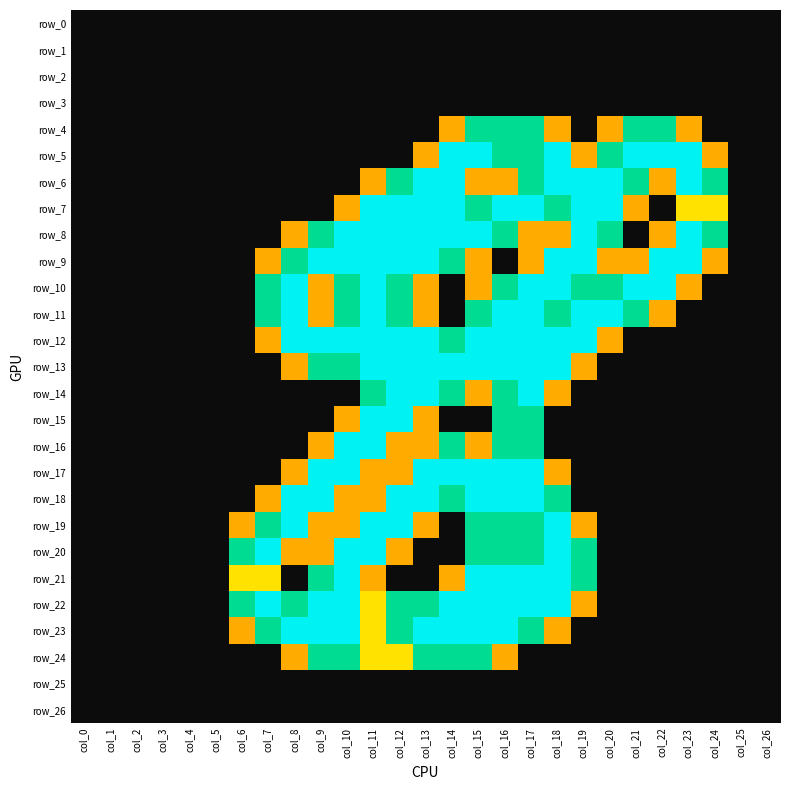

Reading left to right, list all the values displayed in this chart.

row_0: col_0=0.0	col_1=0.0	col_2=0.0	col_3=0.0	col_4=0.0	col_5=0.0	col_6=0.0	col_7=0.0	col_8=0.0	col_9=0.0	col_10=0.0	col_11=0.0	col_12=0.0	col_13=0.0	col_14=0.0	col_15=0.0	col_16=0.0	col_17=0.0	col_18=0.0	col_19=0.0	col_20=0.0	col_21=0.0	col_22=0.0	col_23=0.0	col_24=0.0	col_25=0.0	col_26=0.0
row_1: col_0=0.0	col_1=0.0	col_2=0.0	col_3=0.0	col_4=0.0	col_5=0.0	col_6=0.0	col_7=0.0	col_8=0.0	col_9=0.0	col_10=0.0	col_11=0.0	col_12=0.0	col_13=0.0	col_14=0.0	col_15=0.0	col_16=0.0	col_17=0.0	col_18=0.0	col_19=0.0	col_20=0.0	col_21=0.0	col_22=0.0	col_23=0.0	col_24=0.0	col_25=0.0	col_26=0.0
row_2: col_0=0.0	col_1=0.0	col_2=0.0	col_3=0.0	col_4=0.0	col_5=0.0	col_6=0.0	col_7=0.0	col_8=0.0	col_9=0.0	col_10=0.0	col_11=0.0	col_12=0.0	col_13=0.0	col_14=0.0	col_15=0.0	col_16=0.0	col_17=0.0	col_18=0.0	col_19=0.0	col_20=0.0	col_21=0.0	col_22=0.0	col_23=0.0	col_24=0.0	col_25=0.0	col_26=0.0
row_3: col_0=0.0	col_1=0.0	col_2=0.0	col_3=0.0	col_4=0.0	col_5=0.0	col_6=0.0	col_7=0.0	col_8=0.0	col_9=0.0	col_10=0.0	col_11=0.0	col_12=0.0	col_13=0.0	col_14=0.0	col_15=0.0	col_16=0.0	col_17=0.0	col_18=0.0	col_19=0.0	col_20=0.0	col_21=0.0	col_22=0.0	col_23=0.0	col_24=0.0	col_25=0.0	col_26=0.0
row_4: col_0=0.0	col_1=0.0	col_2=0.0	col_3=0.0	col_4=0.0	col_5=0.0	col_6=0.0	col_7=0.0	col_8=0.0	col_9=0.0	col_10=0.0	col_11=0.0	col_12=0.0	col_13=0.0	col_14=0.8	col_15=1.5	col_16=1.5	col_17=1.5	col_18=0.8	col_19=0.0	col_20=0.8	col_21=1.5	col_22=1.5	col_23=0.8	col_24=0.0	col_25=0.0	col_26=0.0
row_5: col_0=0.0	col_1=0.0	col_2=0.0	col_3=0.0	col_4=0.0	col_5=0.0	col_6=0.0	col_7=0.0	col_8=0.0	col_9=0.0	col_10=0.0	col_11=0.0	col_12=0.0	col_13=0.8	col_14=2.0	col_15=2.0	col_16=1.5	col_17=1.5	col_18=2.0	col_19=0.8	col_20=1.5	col_21=2.0	col_22=2.0	col_23=2.0	col_24=0.8	col_25=0.0	col_26=0.0
row_6: col_0=0.0	col_1=0.0	col_2=0.0	col_3=0.0	col_4=0.0	col_5=0.0	col_6=0.0	col_7=0.0	col_8=0.0	col_9=0.0	col_10=0.0	col_11=0.8	col_12=1.5	col_13=2.0	col_14=2.0	col_15=0.8	col_16=0.8	col_17=1.5	col_18=2.0	col_19=2.0	col_20=2.0	col_21=1.5	col_22=0.8	col_23=2.0	col_24=1.5	col_25=0.0	col_26=0.0
row_7: col_0=0.0	col_1=0.0	col_2=0.0	col_3=0.0	col_4=0.0	col_5=0.0	col_6=0.0	col_7=0.0	col_8=0.0	col_9=0.0	col_10=0.8	col_11=2.0	col_12=2.0	col_13=2.0	col_14=2.0	col_15=1.5	col_16=2.0	col_17=2.0	col_18=1.5	col_19=2.0	col_20=2.0	col_21=0.8	col_22=0.0	col_23=1.0	col_24=1.0	col_25=0.0	col_26=0.0
row_8: col_0=0.0	col_1=0.0	col_2=0.0	col_3=0.0	col_4=0.0	col_5=0.0	col_6=0.0	col_7=0.0	col_8=0.8	col_9=1.5	col_10=2.0	col_11=2.0	col_12=2.0	col_13=2.0	col_14=2.0	col_15=2.0	col_16=1.5	col_17=0.8	col_18=0.8	col_19=2.0	col_20=1.5	col_21=0.0	col_22=0.8	col_23=2.0	col_24=1.5	col_25=0.0	col_26=0.0
row_9: col_0=0.0	col_1=0.0	col_2=0.0	col_3=0.0	col_4=0.0	col_5=0.0	col_6=0.0	col_7=0.8	col_8=1.5	col_9=2.0	col_10=2.0	col_11=2.0	col_12=2.0	col_13=2.0	col_14=1.5	col_15=0.8	col_16=0.0	col_17=0.8	col_18=2.0	col_19=2.0	col_20=0.8	col_21=0.8	col_22=2.0	col_23=2.0	col_24=0.8	col_25=0.0	col_26=0.0
row_10: col_0=0.0	col_1=0.0	col_2=0.0	col_3=0.0	col_4=0.0	col_5=0.0	col_6=0.0	col_7=1.5	col_8=2.0	col_9=0.8	col_10=1.5	col_11=2.0	col_12=1.5	col_13=0.8	col_14=0.0	col_15=0.8	col_16=1.5	col_17=2.0	col_18=2.0	col_19=1.5	col_20=1.5	col_21=2.0	col_22=2.0	col_23=0.8	col_24=0.0	col_25=0.0	col_26=0.0
row_11: col_0=0.0	col_1=0.0	col_2=0.0	col_3=0.0	col_4=0.0	col_5=0.0	col_6=0.0	col_7=1.5	col_8=2.0	col_9=0.8	col_10=1.5	col_11=2.0	col_12=1.5	col_13=0.8	col_14=0.0	col_15=1.5	col_16=2.0	col_17=2.0	col_18=1.5	col_19=2.0	col_20=2.0	col_21=1.5	col_22=0.8	col_23=0.0	col_24=0.0	col_25=0.0	col_26=0.0
row_12: col_0=0.0	col_1=0.0	col_2=0.0	col_3=0.0	col_4=0.0	col_5=0.0	col_6=0.0	col_7=0.8	col_8=2.0	col_9=2.0	col_10=2.0	col_11=2.0	col_12=2.0	col_13=2.0	col_14=1.5	col_15=2.0	col_16=2.0	col_17=2.0	col_18=2.0	col_19=2.0	col_20=0.8	col_21=0.0	col_22=0.0	col_23=0.0	col_24=0.0	col_25=0.0	col_26=0.0
row_13: col_0=0.0	col_1=0.0	col_2=0.0	col_3=0.0	col_4=0.0	col_5=0.0	col_6=0.0	col_7=0.0	col_8=0.8	col_9=1.5	col_10=1.5	col_11=2.0	col_12=2.0	col_13=2.0	col_14=2.0	col_15=2.0	col_16=2.0	col_17=2.0	col_18=2.0	col_19=0.8	col_20=0.0	col_21=0.0	col_22=0.0	col_23=0.0	col_24=0.0	col_25=0.0	col_26=0.0
row_14: col_0=0.0	col_1=0.0	col_2=0.0	col_3=0.0	col_4=0.0	col_5=0.0	col_6=0.0	col_7=0.0	col_8=0.0	col_9=0.0	col_10=0.0	col_11=1.5	col_12=2.0	col_13=2.0	col_14=1.5	col_15=0.8	col_16=1.5	col_17=2.0	col_18=0.8	col_19=0.0	col_20=0.0	col_21=0.0	col_22=0.0	col_23=0.0	col_24=0.0	col_25=0.0	col_26=0.0
row_15: col_0=0.0	col_1=0.0	col_2=0.0	col_3=0.0	col_4=0.0	col_5=0.0	col_6=0.0	col_7=0.0	col_8=0.0	col_9=0.0	col_10=0.8	col_11=2.0	col_12=2.0	col_13=0.8	col_14=0.0	col_15=0.0	col_16=1.5	col_17=1.5	col_18=0.0	col_19=0.0	col_20=0.0	col_21=0.0	col_22=0.0	col_23=0.0	col_24=0.0	col_25=0.0	col_26=0.0
row_16: col_0=0.0	col_1=0.0	col_2=0.0	col_3=0.0	col_4=0.0	col_5=0.0	col_6=0.0	col_7=0.0	col_8=0.0	col_9=0.8	col_10=2.0	col_11=2.0	col_12=0.8	col_13=0.8	col_14=1.5	col_15=0.8	col_16=1.5	col_17=1.5	col_18=0.0	col_19=0.0	col_20=0.0	col_21=0.0	col_22=0.0	col_23=0.0	col_24=0.0	col_25=0.0	col_26=0.0
row_17: col_0=0.0	col_1=0.0	col_2=0.0	col_3=0.0	col_4=0.0	col_5=0.0	col_6=0.0	col_7=0.0	col_8=0.8	col_9=2.0	col_10=2.0	col_11=0.8	col_12=0.8	col_13=2.0	col_14=2.0	col_15=2.0	col_16=2.0	col_17=2.0	col_18=0.8	col_19=0.0	col_20=0.0	col_21=0.0	col_22=0.0	col_23=0.0	col_24=0.0	col_25=0.0	col_26=0.0
row_18: col_0=0.0	col_1=0.0	col_2=0.0	col_3=0.0	col_4=0.0	col_5=0.0	col_6=0.0	col_7=0.8	col_8=2.0	col_9=2.0	col_10=0.8	col_11=0.8	col_12=2.0	col_13=2.0	col_14=1.5	col_15=2.0	col_16=2.0	col_17=2.0	col_18=1.5	col_19=0.0	col_20=0.0	col_21=0.0	col_22=0.0	col_23=0.0	col_24=0.0	col_25=0.0	col_26=0.0
row_19: col_0=0.0	col_1=0.0	col_2=0.0	col_3=0.0	col_4=0.0	col_5=0.0	col_6=0.8	col_7=1.5	col_8=2.0	col_9=0.8	col_10=0.8	col_11=2.0	col_12=2.0	col_13=0.8	col_14=0.0	col_15=1.5	col_16=1.5	col_17=1.5	col_18=2.0	col_19=0.8	col_20=0.0	col_21=0.0	col_22=0.0	col_23=0.0	col_24=0.0	col_25=0.0	col_26=0.0
row_20: col_0=0.0	col_1=0.0	col_2=0.0	col_3=0.0	col_4=0.0	col_5=0.0	col_6=1.5	col_7=2.0	col_8=0.8	col_9=0.8	col_10=2.0	col_11=2.0	col_12=0.8	col_13=0.0	col_14=0.0	col_15=1.5	col_16=1.5	col_17=1.5	col_18=2.0	col_19=1.5	col_20=0.0	col_21=0.0	col_22=0.0	col_23=0.0	col_24=0.0	col_25=0.0	col_26=0.0
row_21: col_0=0.0	col_1=0.0	col_2=0.0	col_3=0.0	col_4=0.0	col_5=0.0	col_6=1.0	col_7=1.0	col_8=0.0	col_9=1.5	col_10=2.0	col_11=0.8	col_12=0.0	col_13=0.0	col_14=0.8	col_15=2.0	col_16=2.0	col_17=2.0	col_18=2.0	col_19=1.5	col_20=0.0	col_21=0.0	col_22=0.0	col_23=0.0	col_24=0.0	col_25=0.0	col_26=0.0
row_22: col_0=0.0	col_1=0.0	col_2=0.0	col_3=0.0	col_4=0.0	col_5=0.0	col_6=1.5	col_7=2.0	col_8=1.5	col_9=2.0	col_10=2.0	col_11=1.0	col_12=1.5	col_13=1.5	col_14=2.0	col_15=2.0	col_16=2.0	col_17=2.0	col_18=2.0	col_19=0.8	col_20=0.0	col_21=0.0	col_22=0.0	col_23=0.0	col_24=0.0	col_25=0.0	col_26=0.0
row_23: col_0=0.0	col_1=0.0	col_2=0.0	col_3=0.0	col_4=0.0	col_5=0.0	col_6=0.8	col_7=1.5	col_8=2.0	col_9=2.0	col_10=2.0	col_11=1.0	col_12=1.5	col_13=2.0	col_14=2.0	col_15=2.0	col_16=2.0	col_17=1.5	col_18=0.8	col_19=0.0	col_20=0.0	col_21=0.0	col_22=0.0	col_23=0.0	col_24=0.0	col_25=0.0	col_26=0.0
row_24: col_0=0.0	col_1=0.0	col_2=0.0	col_3=0.0	col_4=0.0	col_5=0.0	col_6=0.0	col_7=0.0	col_8=0.8	col_9=1.5	col_10=1.5	col_11=1.0	col_12=1.0	col_13=1.5	col_14=1.5	col_15=1.5	col_16=0.8	col_17=0.0	col_18=0.0	col_19=0.0	col_20=0.0	col_21=0.0	col_22=0.0	col_23=0.0	col_24=0.0	col_25=0.0	col_26=0.0
row_25: col_0=0.0	col_1=0.0	col_2=0.0	col_3=0.0	col_4=0.0	col_5=0.0	col_6=0.0	col_7=0.0	col_8=0.0	col_9=0.0	col_10=0.0	col_11=0.0	col_12=0.0	col_13=0.0	col_14=0.0	col_15=0.0	col_16=0.0	col_17=0.0	col_18=0.0	col_19=0.0	col_20=0.0	col_21=0.0	col_22=0.0	col_23=0.0	col_24=0.0	col_25=0.0	col_26=0.0
row_26: col_0=0.0	col_1=0.0	col_2=0.0	col_3=0.0	col_4=0.0	col_5=0.0	col_6=0.0	col_7=0.0	col_8=0.0	col_9=0.0	col_10=0.0	col_11=0.0	col_12=0.0	col_13=0.0	col_14=0.0	col_15=0.0	col_16=0.0	col_17=0.0	col_18=0.0	col_19=0.0	col_20=0.0	col_21=0.0	col_22=0.0	col_23=0.0	col_24=0.0	col_25=0.0	col_26=0.0